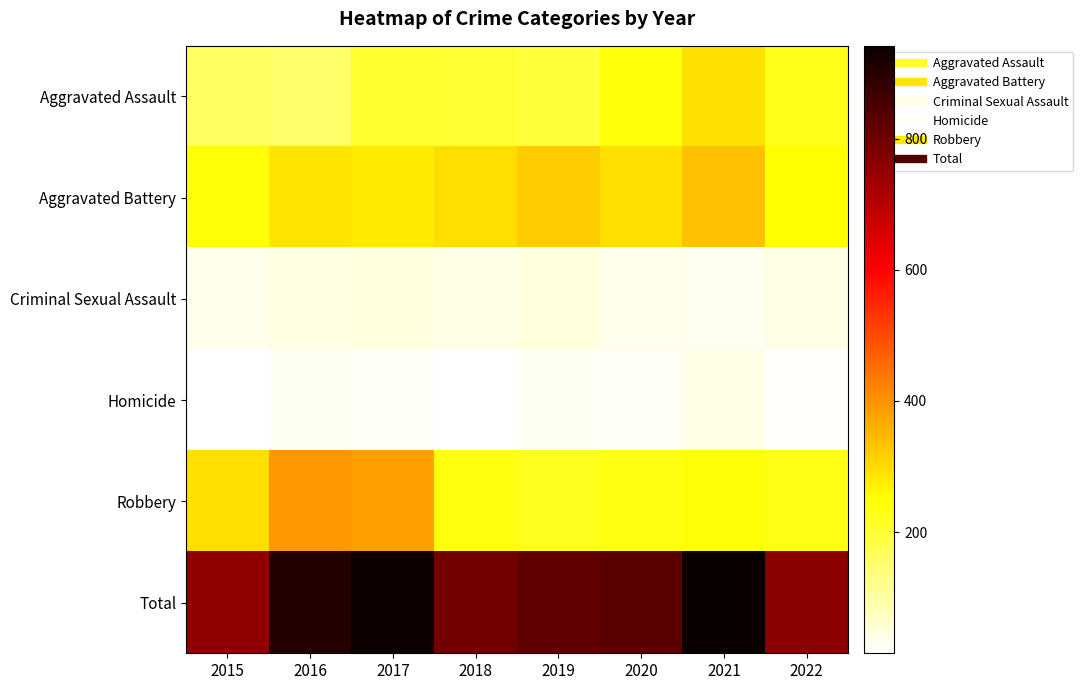

Reading left to right, list all the values displayed in this chart.

Aggravated Assault: 2015=160	2016=154	2017=207	2018=206	2019=197	2020=242	2021=292	2022=227
Aggravated Battery: 2015=246	2016=288	2017=277	2018=297	2019=321	2020=294	2021=336	2022=248
Criminal Sexual Assault: 2015=34	2016=43	2017=47	2018=40	2019=51	2020=36	2021=33	2022=37
Homicide: 2015=17	2016=29	2017=24	2018=15	2019=27	2020=24	2021=37	2022=21
Robbery: 2015=297	2016=394	2017=381	2018=237	2019=224	2020=233	2021=244	2022=230
Total: 2015=754	2016=908	2017=936	2018=795	2019=820	2020=829	2021=942	2022=763